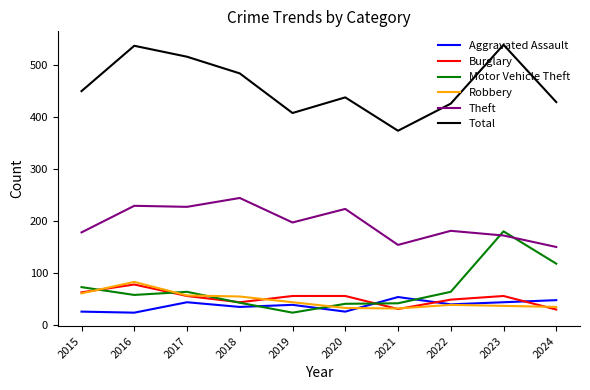

Between 2018 and 2019, which series saw the biggest shift?

Total